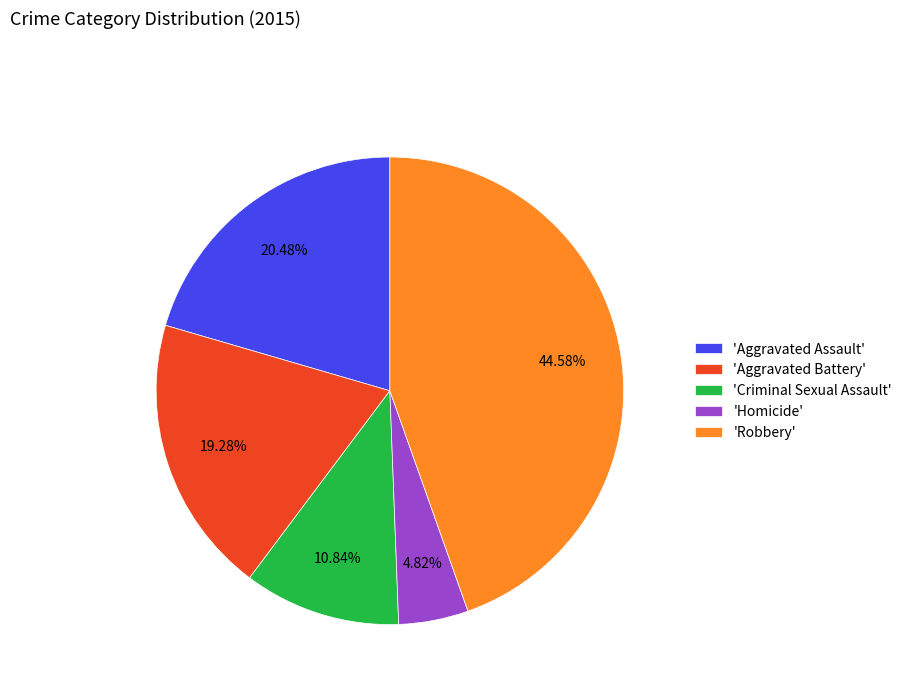

Between 'Aggravated Battery' and 'Homicide', which is larger?

'Aggravated Battery'